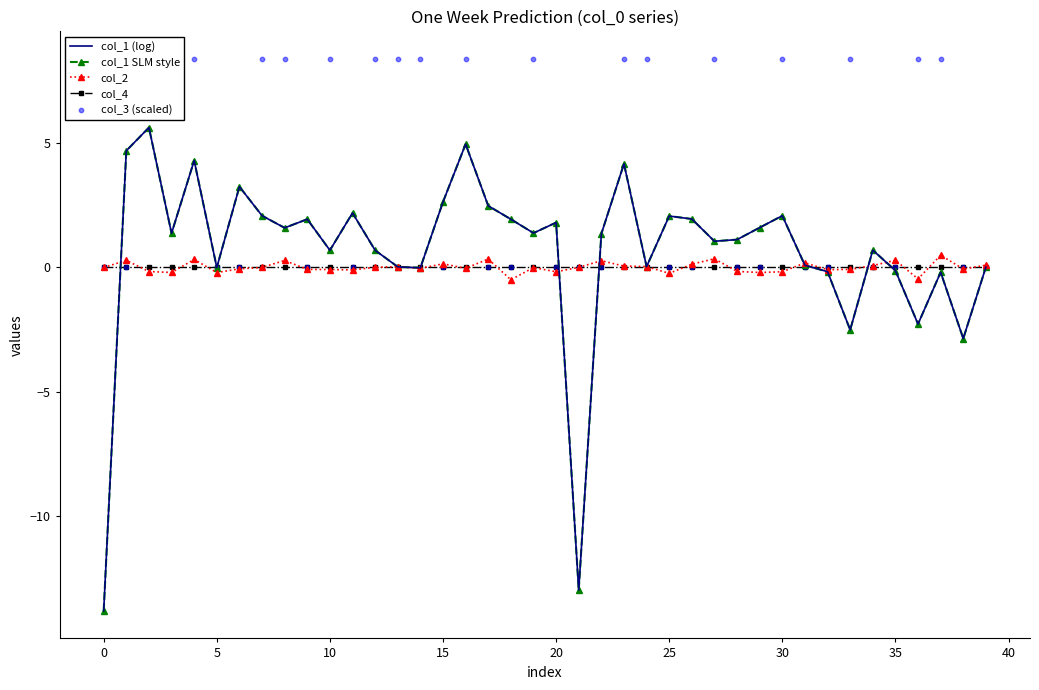

Which series contains the lowest Y value?

col_1 (log)